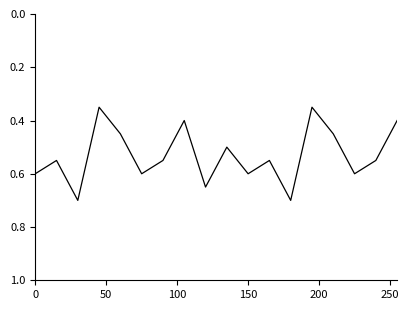

What is the sum of all values?

9.6